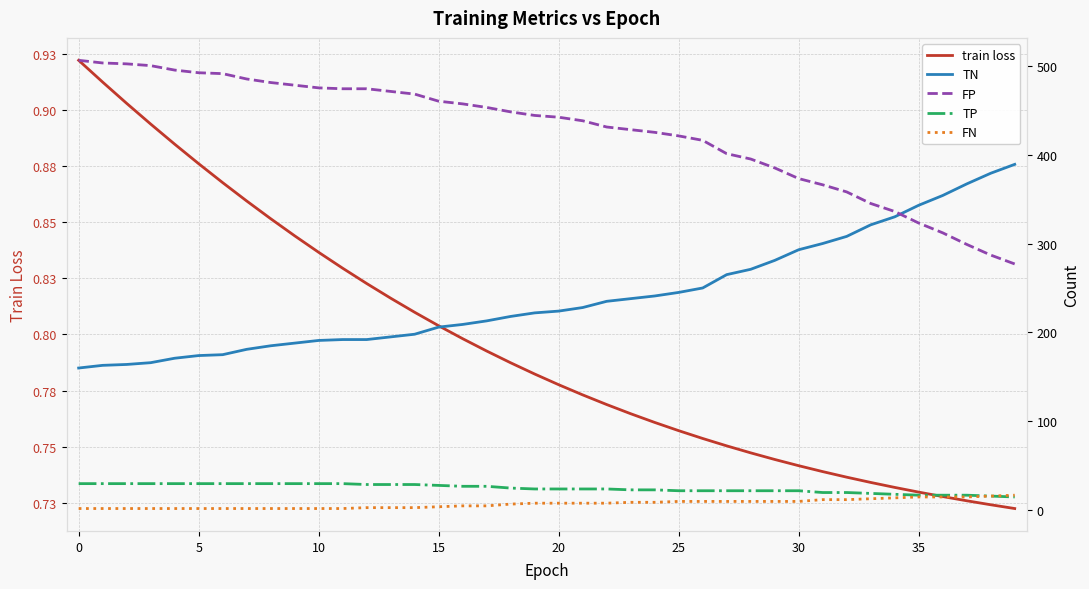

True or false: TP and FN cross at least once.

False